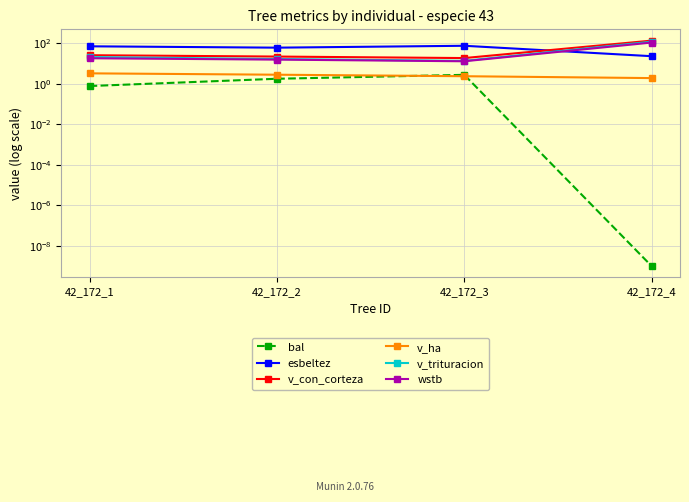

What is the value of the v_ha point at the 3rd from the left?

2.4